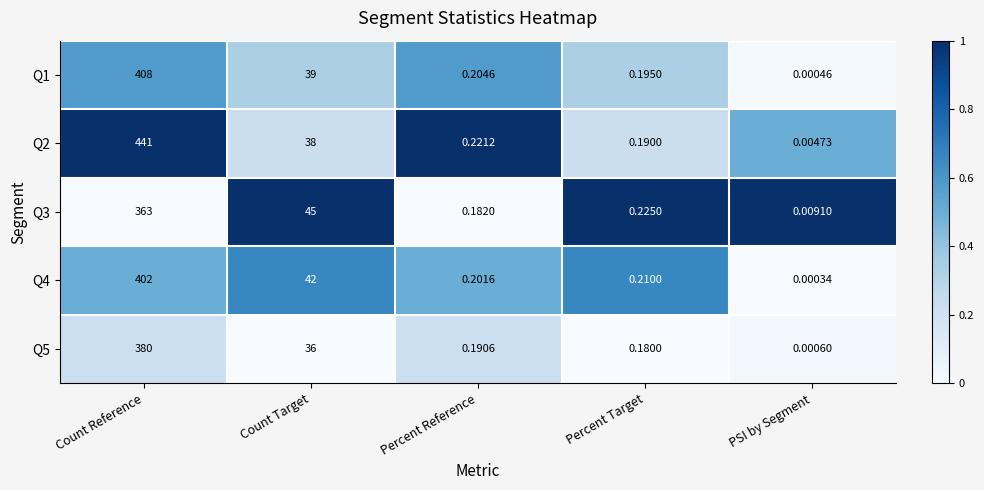

Which series has the largest range (max minus min)?

Q2